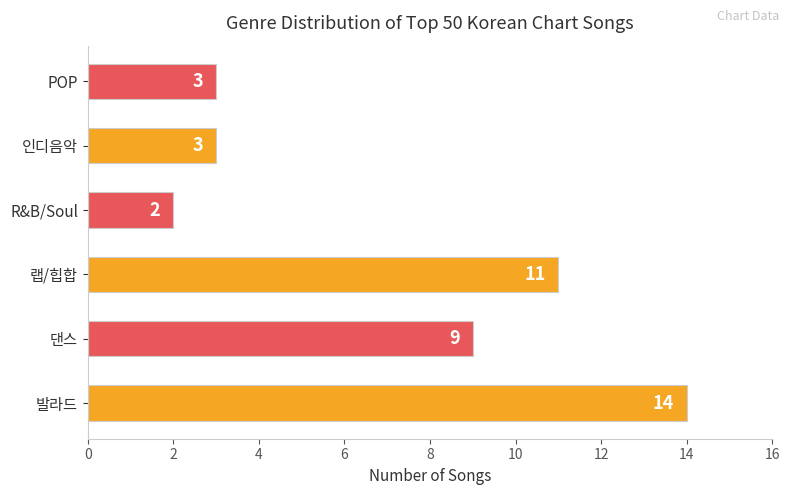

At which category does the chart reach its peak across all series?

발라드